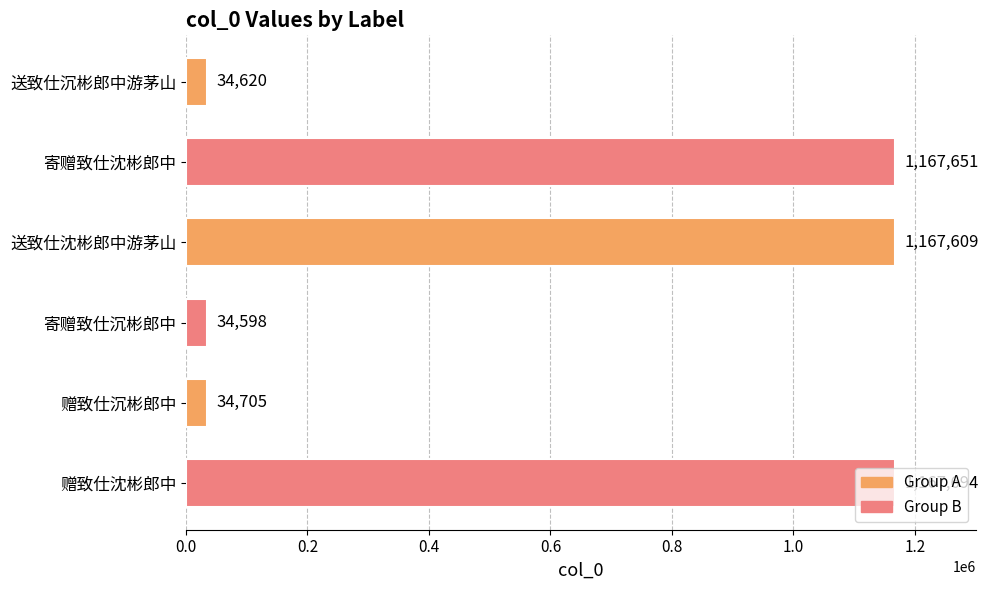

Is it true that the value at 送致仕沈彬郎中游茅山 is 370508?

False